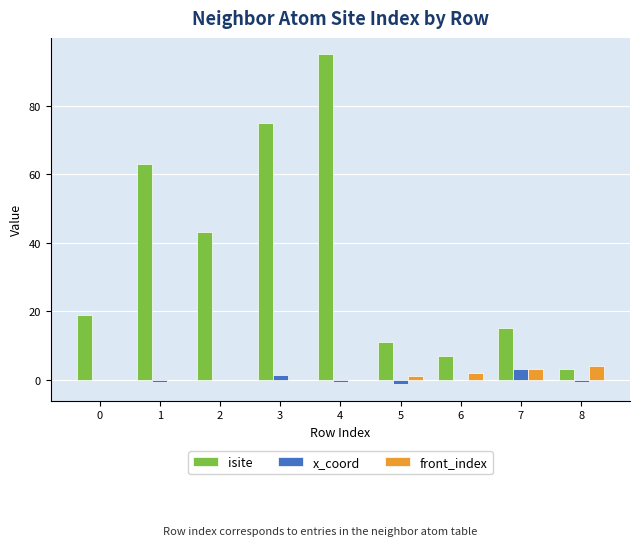

What is the maximum value for front_index?

4.0